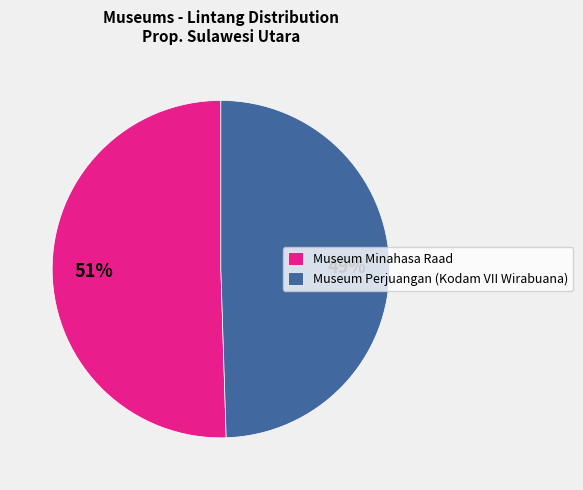

How many segments does this pie chart have?

2